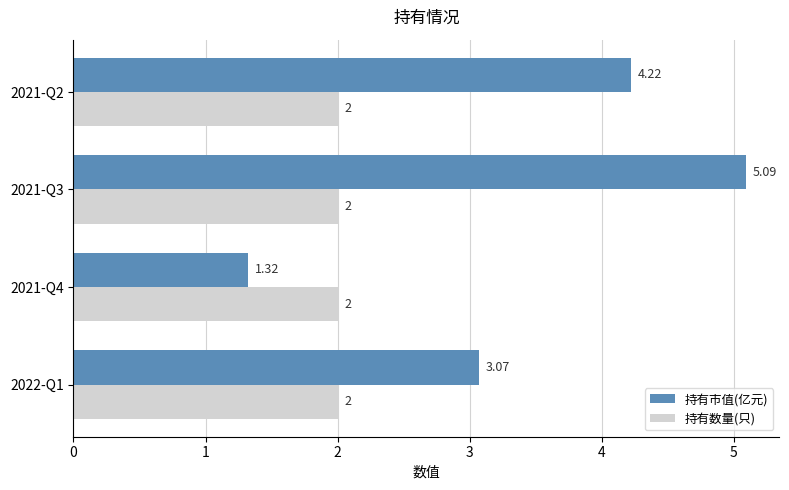

Which series has the widest spread of values?

持有市值(亿元)